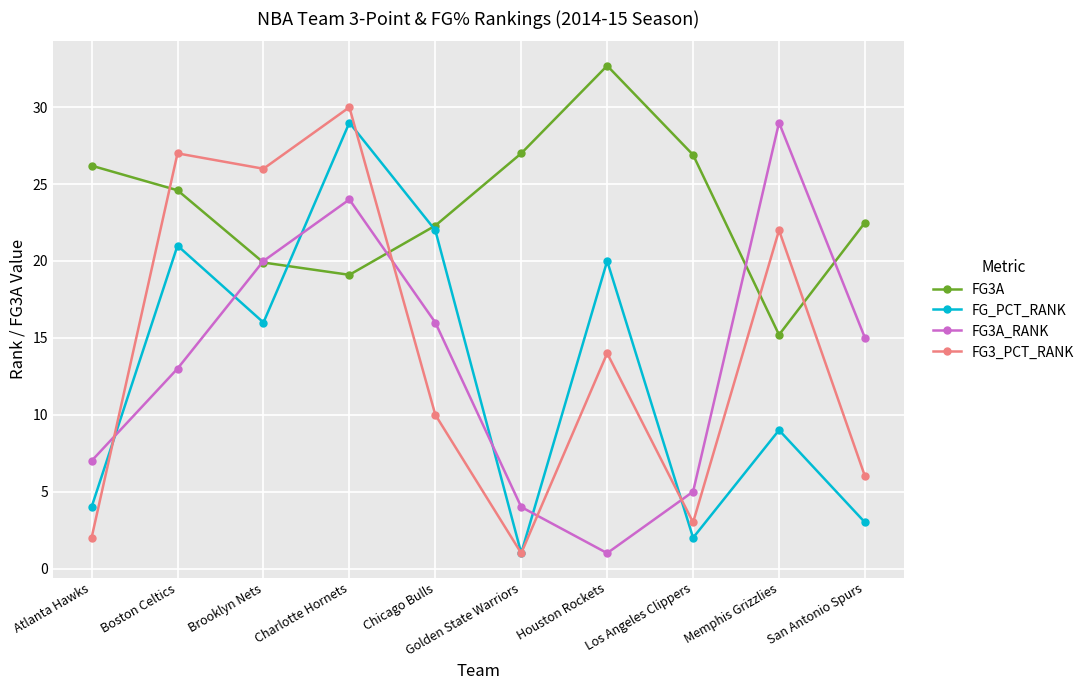

Does the chart have visible grid lines?

Yes